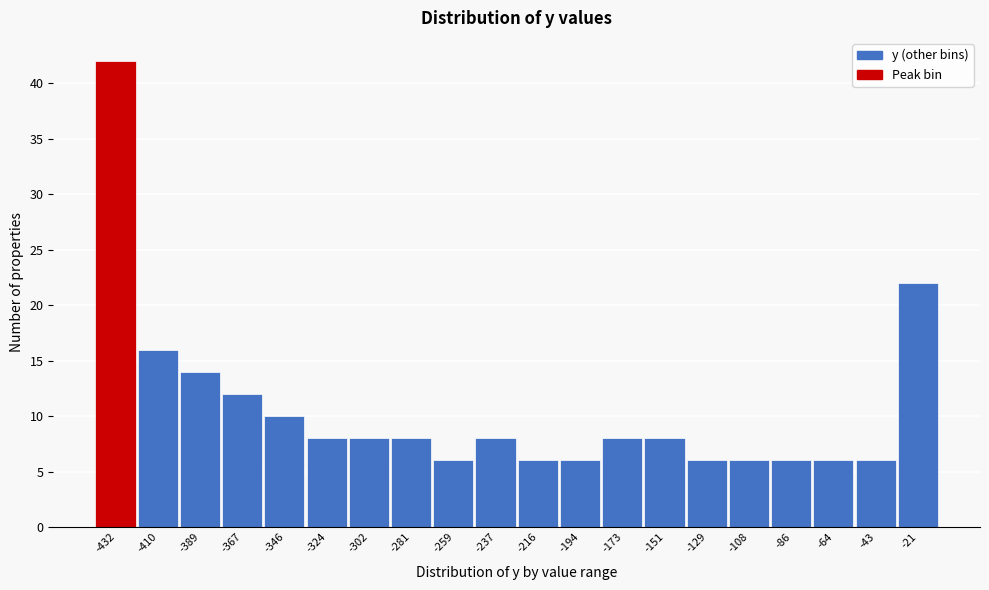

Reading right to left, transcribe all the data shown in this chart.

22	6	6	6	6	6	8	8	6	6	8	6	8	8	8	10	12	14	16	42